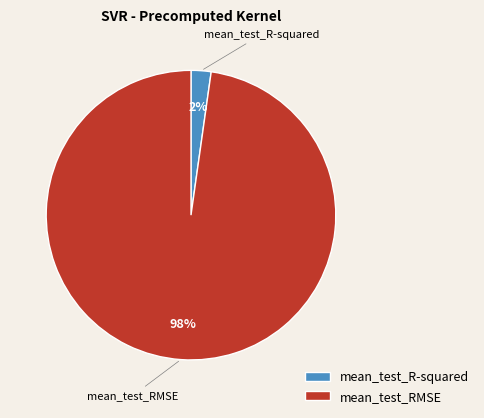

Do mean_test_R-squared and mean_test_RMSE together represent more than half of the pie?

Yes